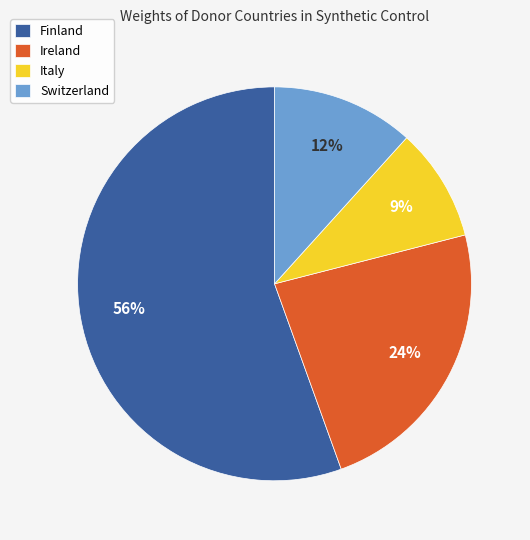

Count the number of slices in the pie.

4